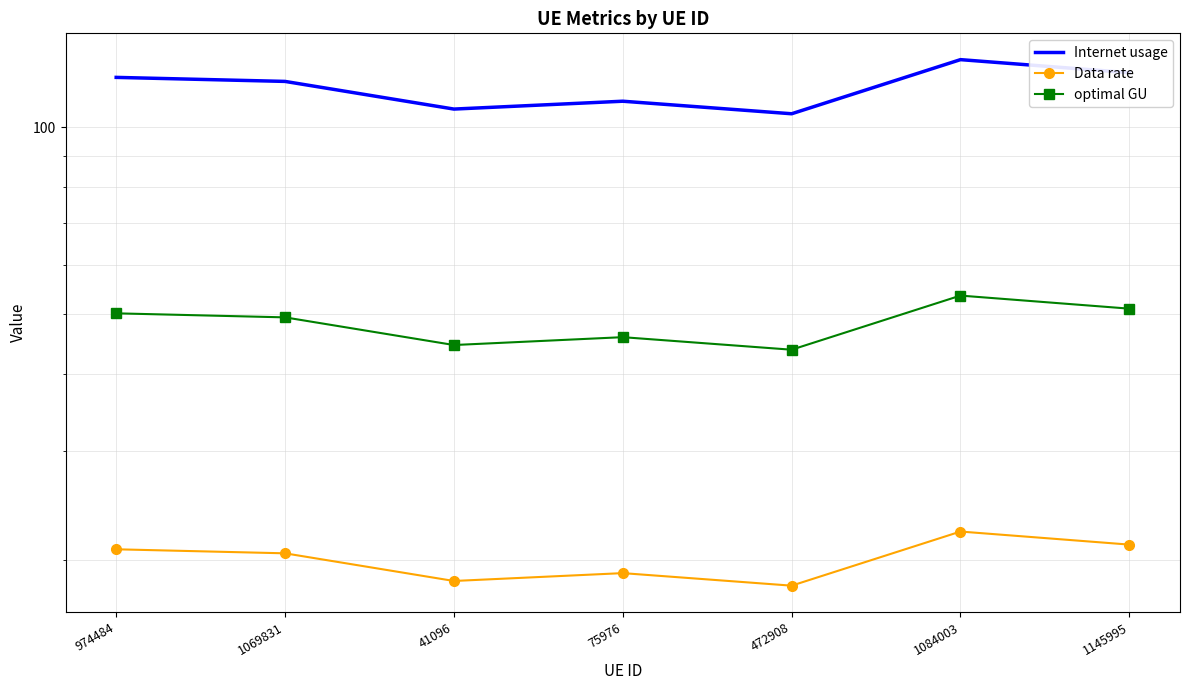

What are all the series names shown in the legend?

Internet usage, Data rate, optimal GU